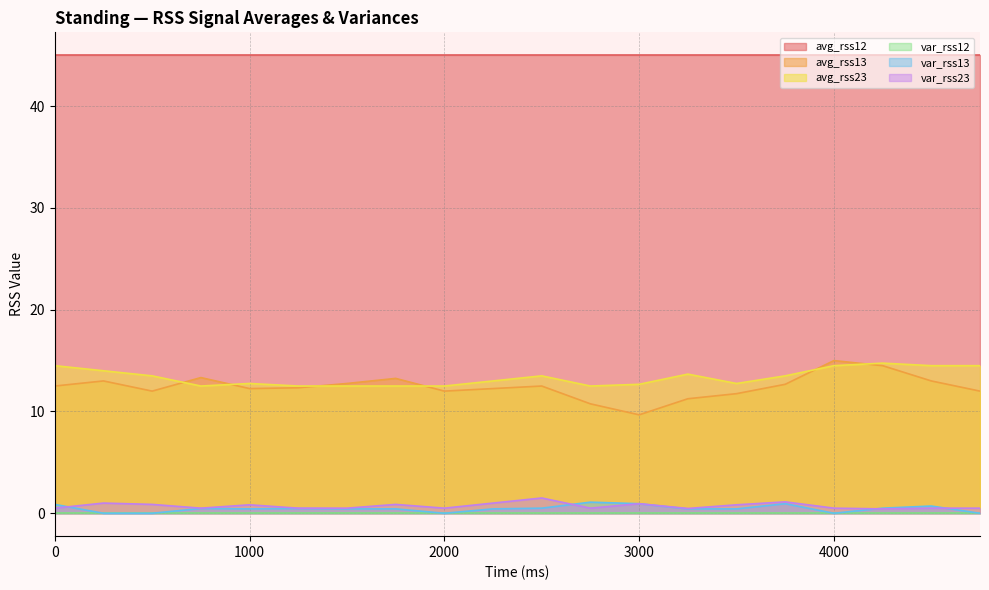

What is the sum of all avg_rss23 values?

267.1